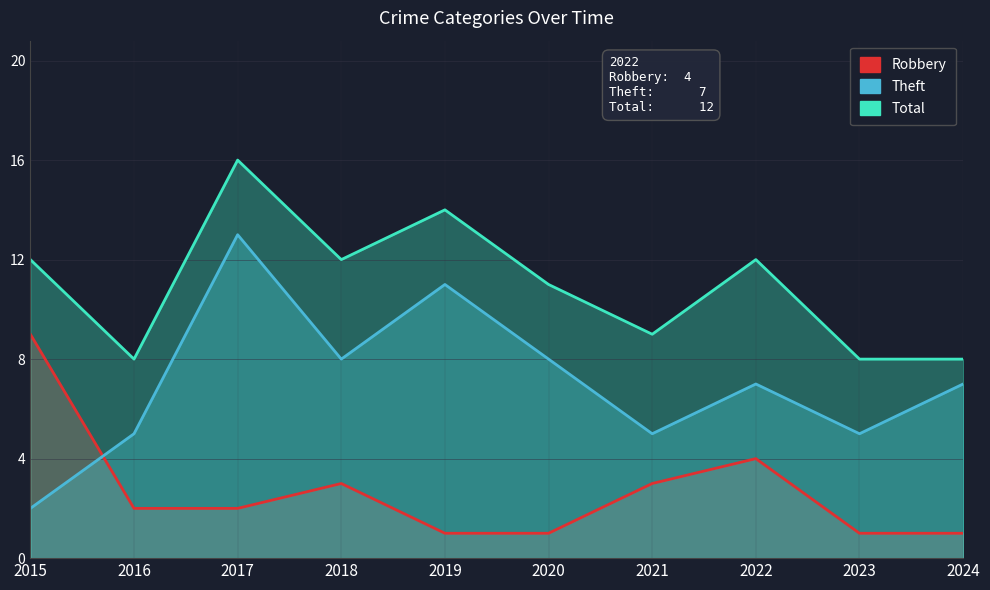

True or false: Theft and Total cross at least once.

False